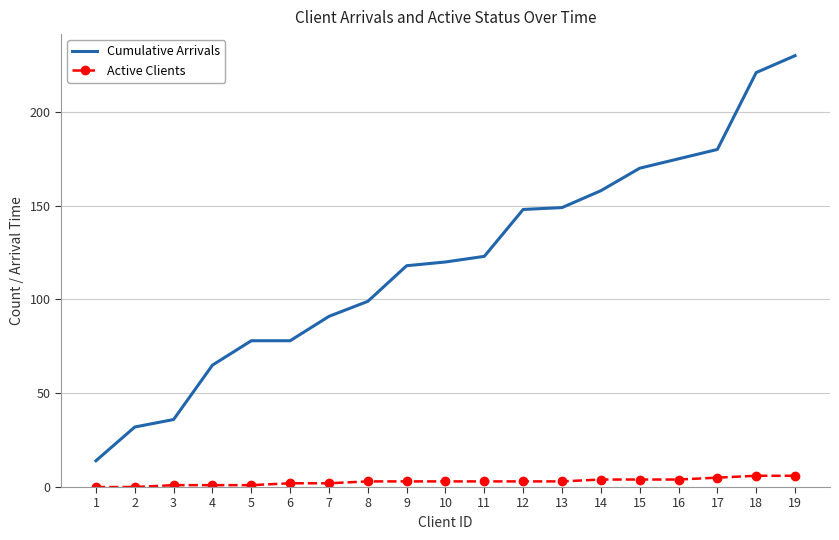

Rank the series at 9 from highest to lowest value.

Cumulative Arrivals, Active Clients